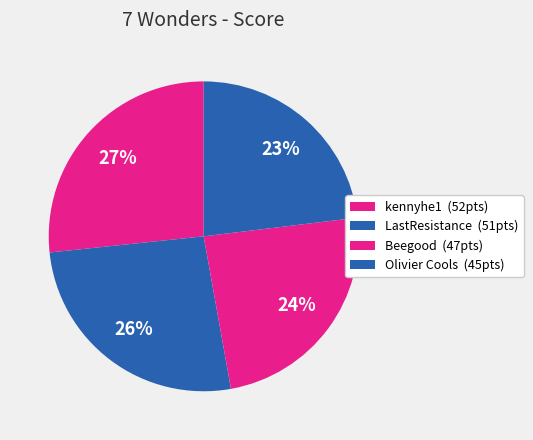

Count the number of slices in the pie.

4